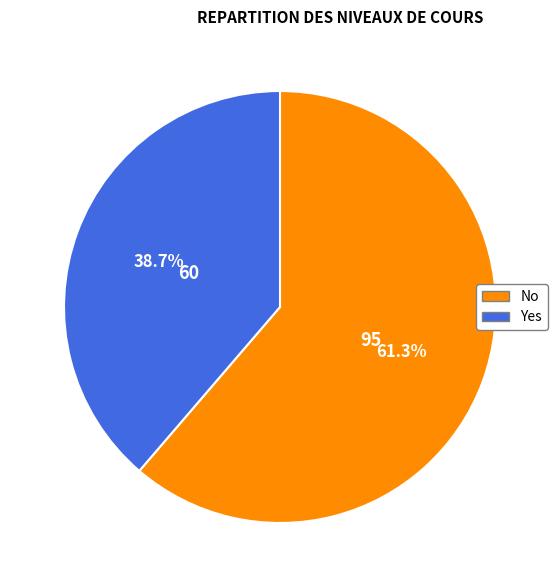

Is it true that Yes is 24% of the pie?

False